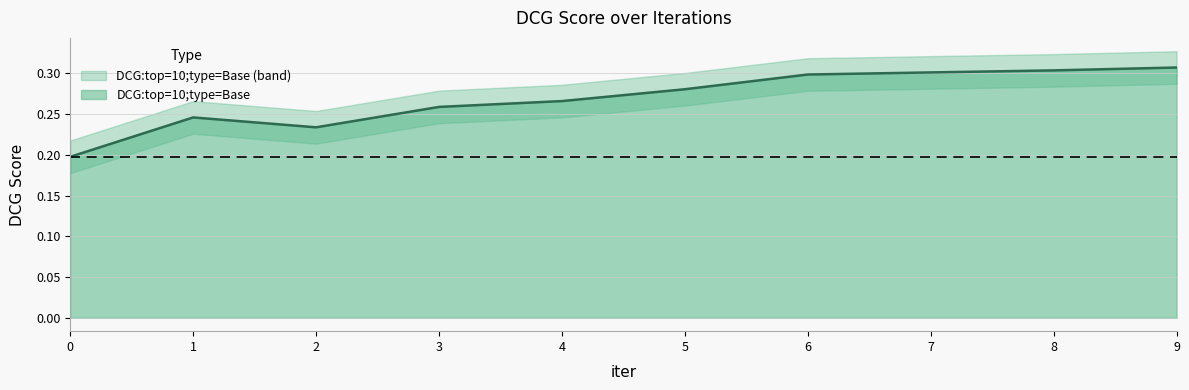

Is it true that the value at 2 is 0.4?

False